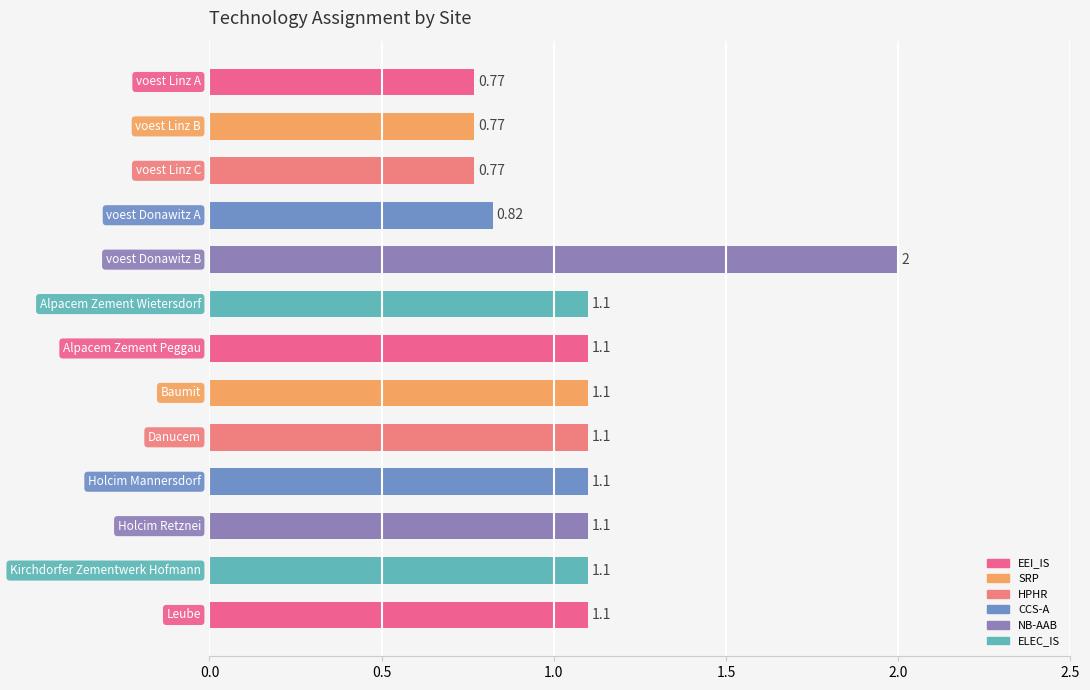

What is the difference between the maximum and minimum values?

1.2